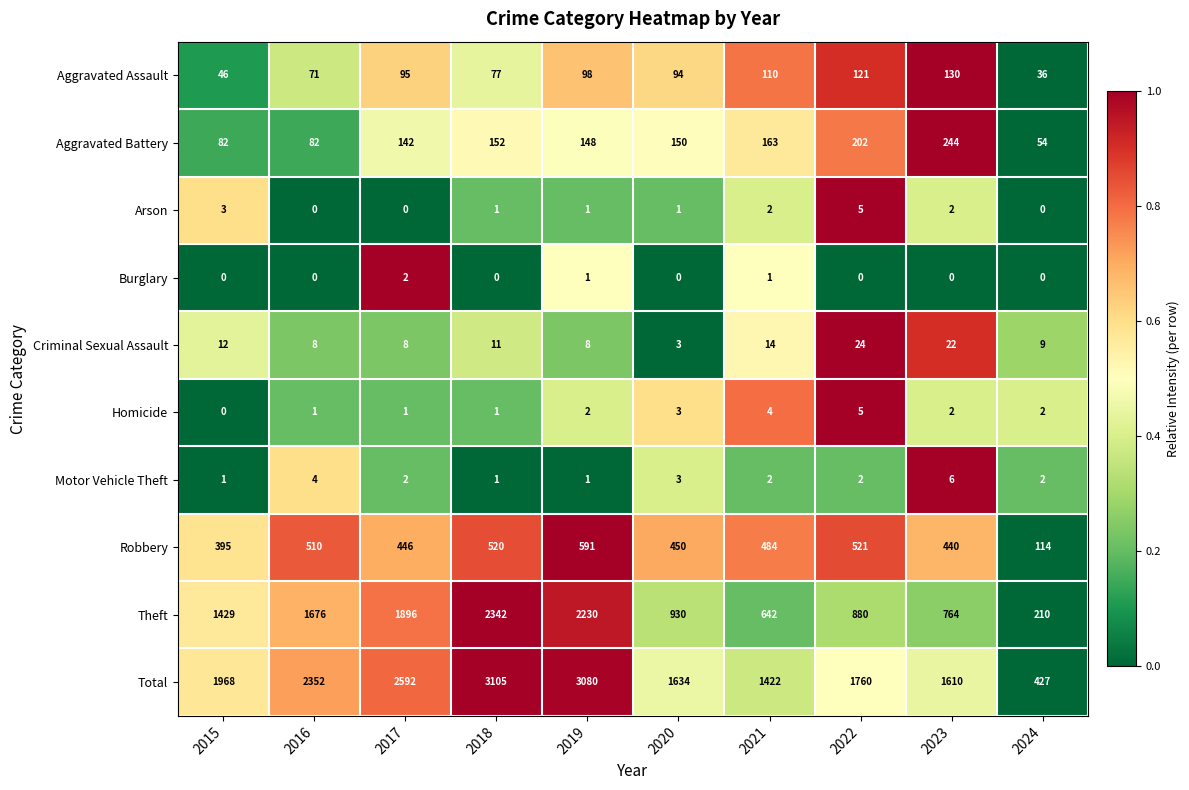

What is the greatest value displayed?

3105